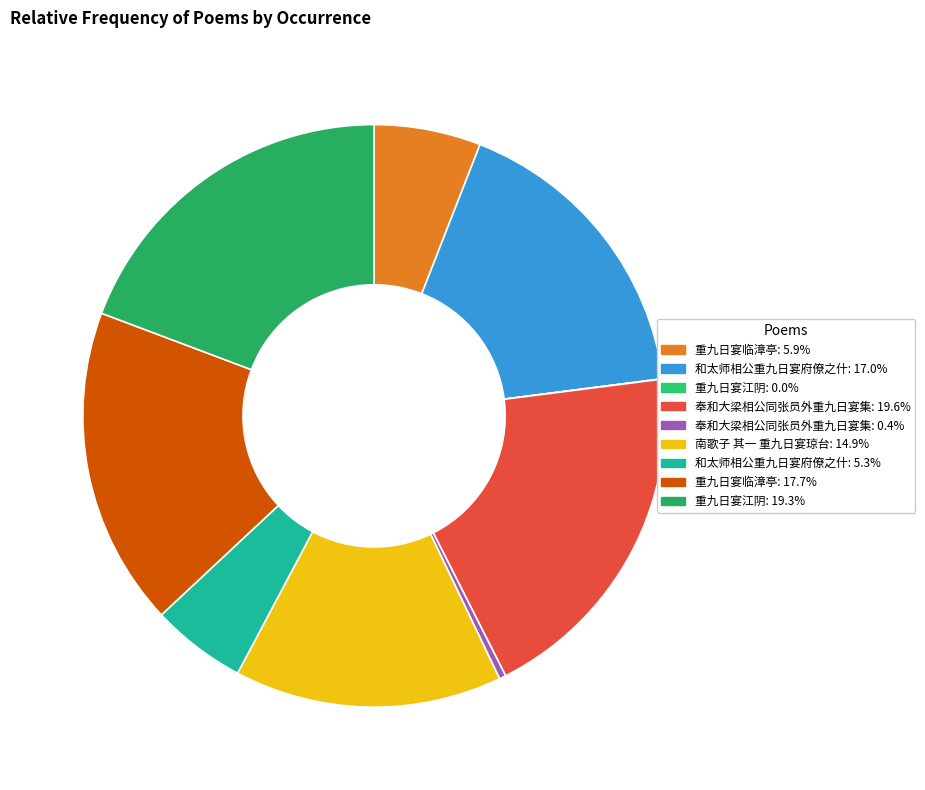

What is the smallest slice in the pie chart?

重九日宴江阴